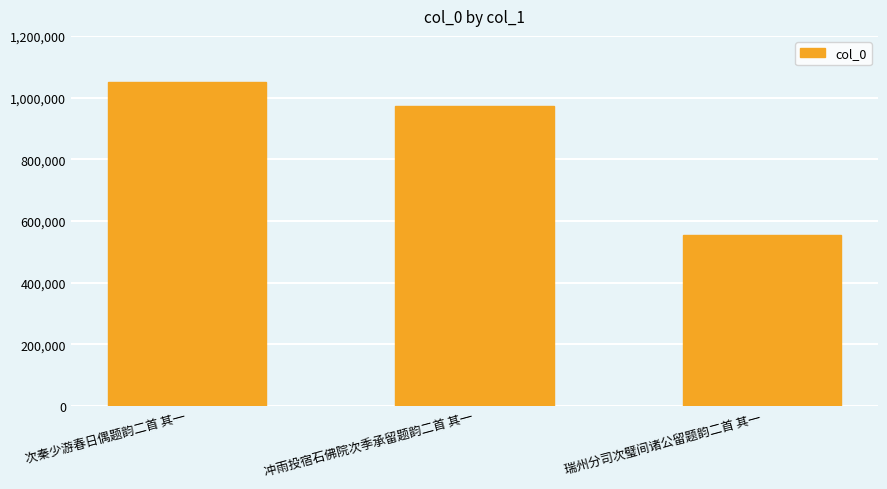

Is it true that the value at 瑞州分司次璧间诸公留题韵二首 其一 is 816663?

False